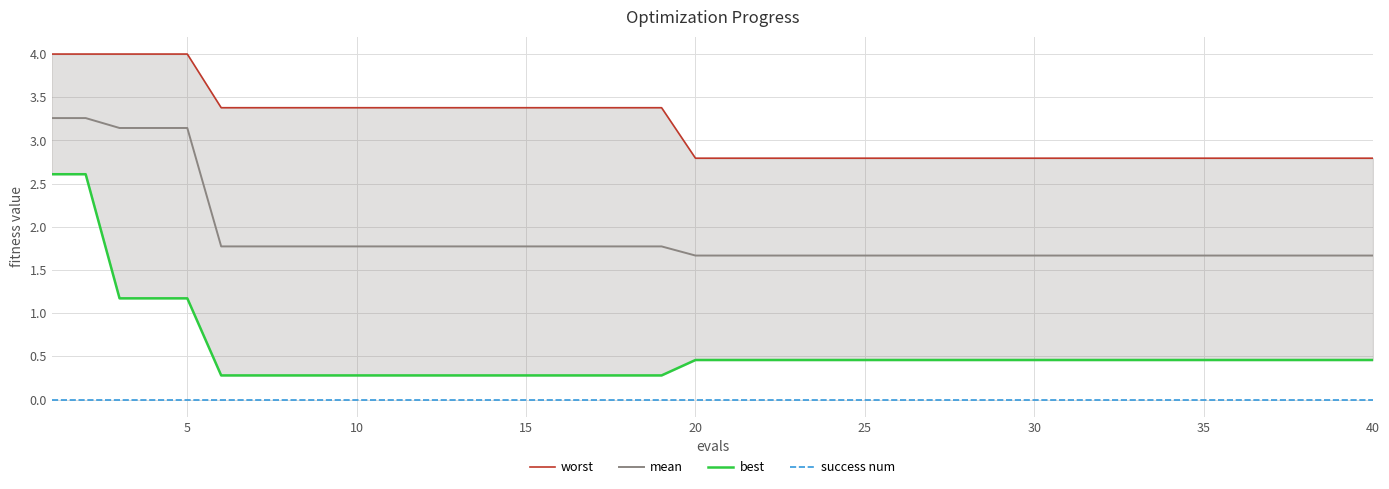

What is the sum of all mean values?

75.8